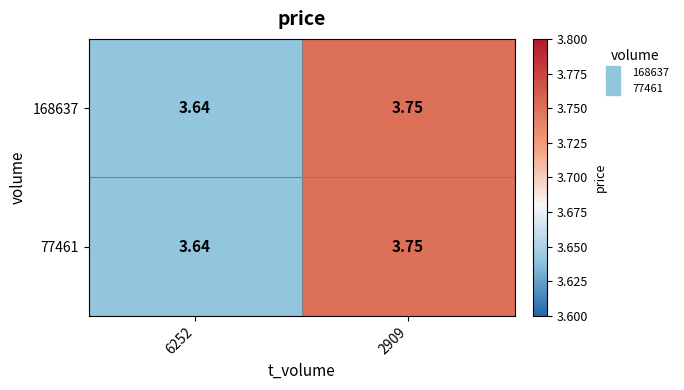

How many series are shown in this chart?

2